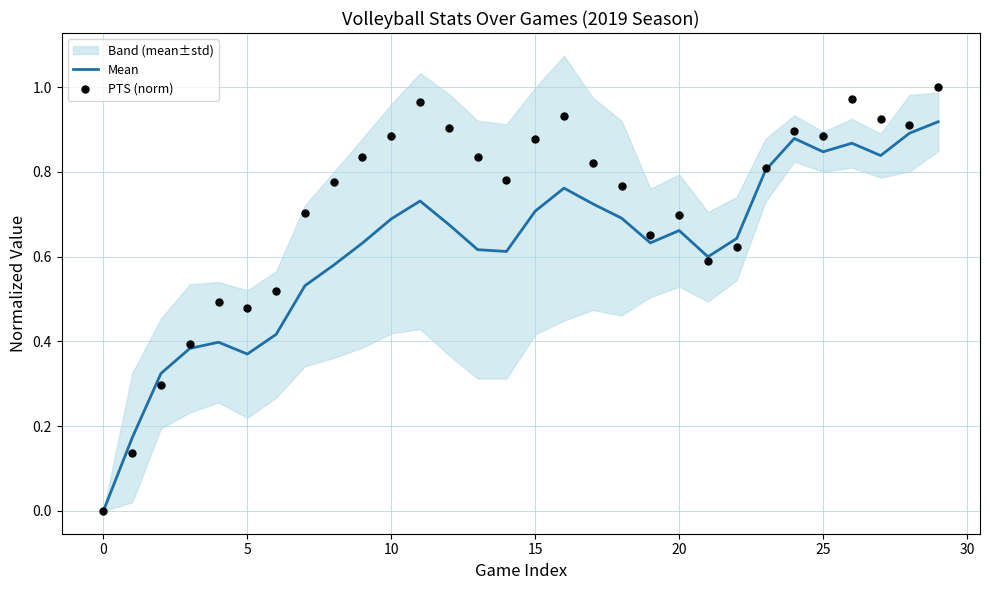

At how many categories does at least one series exceed 0?

29